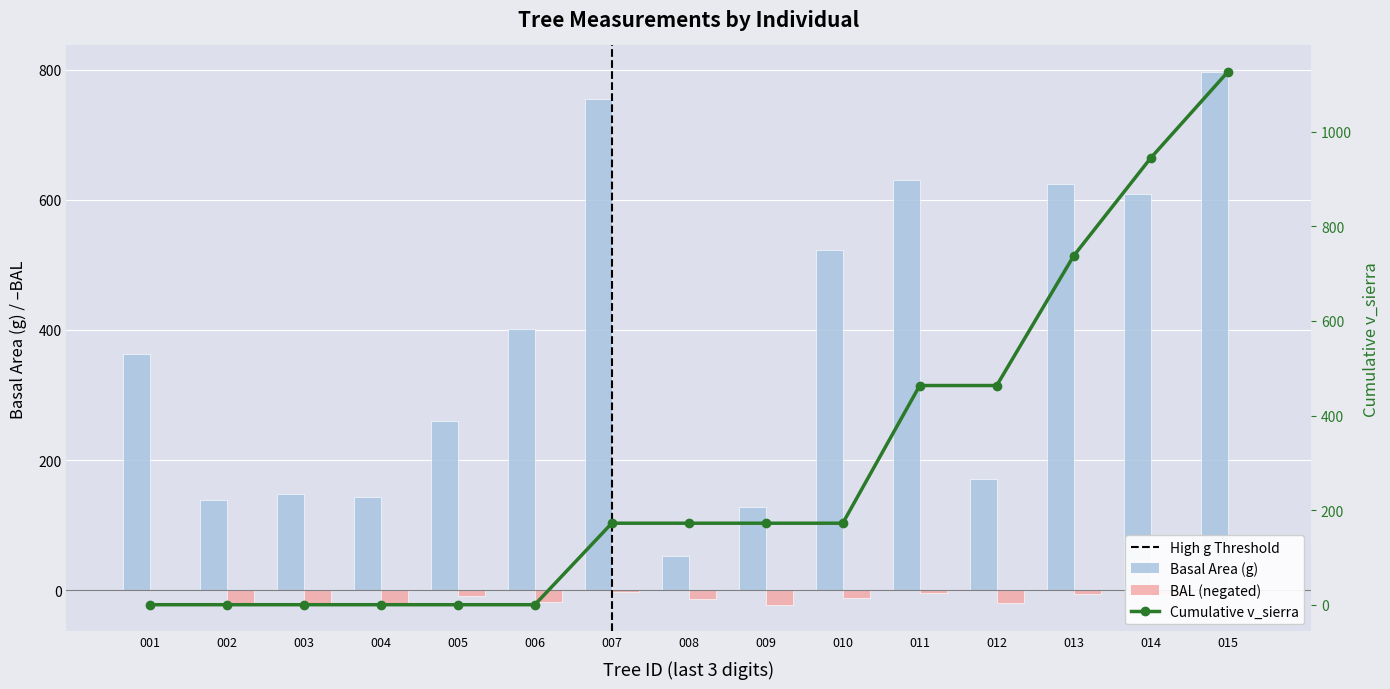

Rank the series by their maximum value, from highest to lowest.

Cumulative v_sierra, Basal Area (g), BAL (negated)